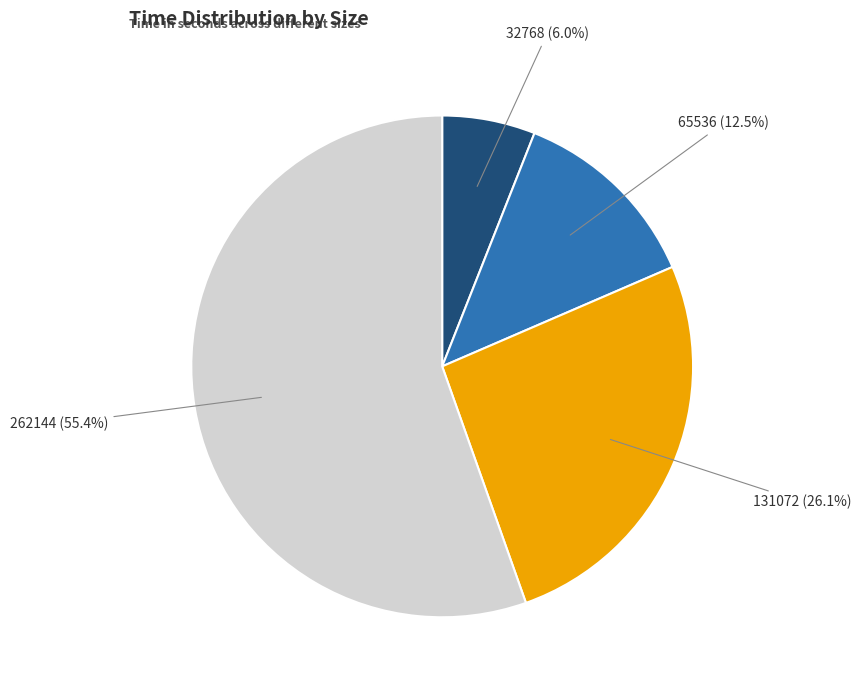

Is it true that 65536 is 6% of the pie?

False